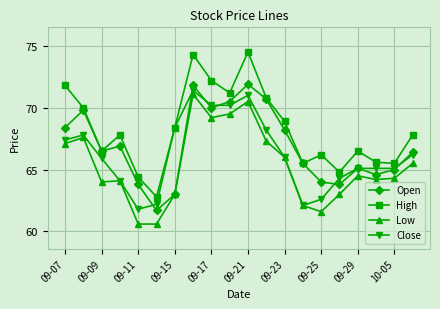

How many interior local valleys does the High series have?

6